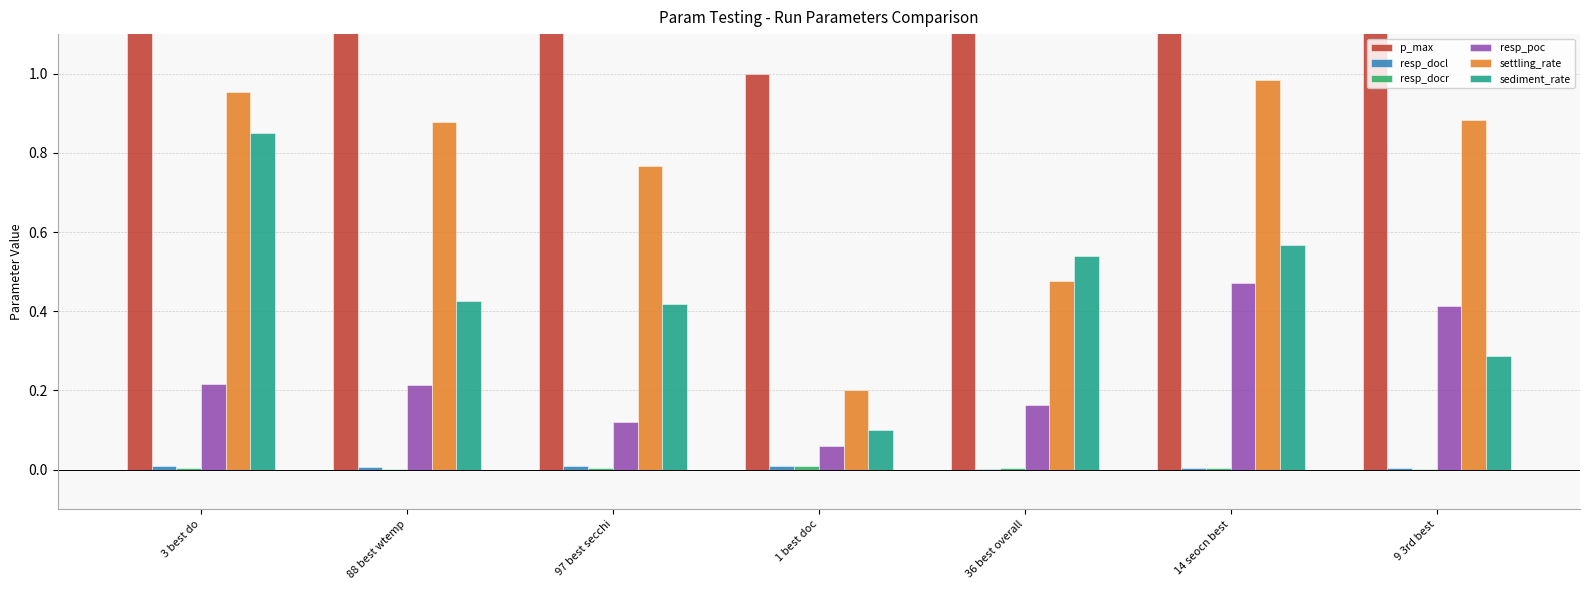

Does the chart contain any negative values?

No